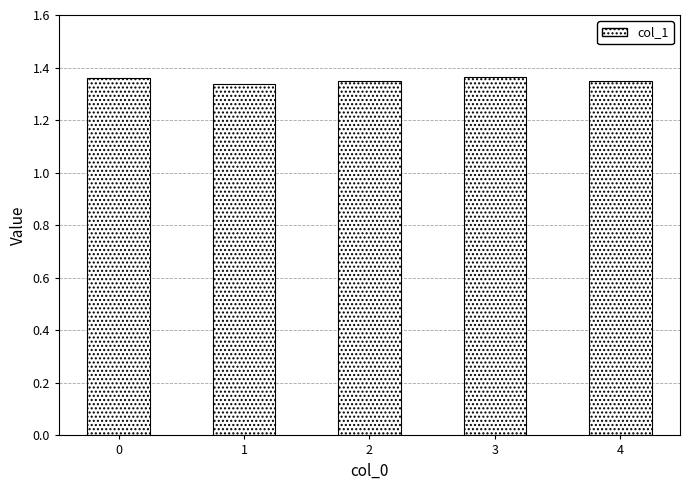

What is the ratio of the value at 1 to the value at 2?

1.0